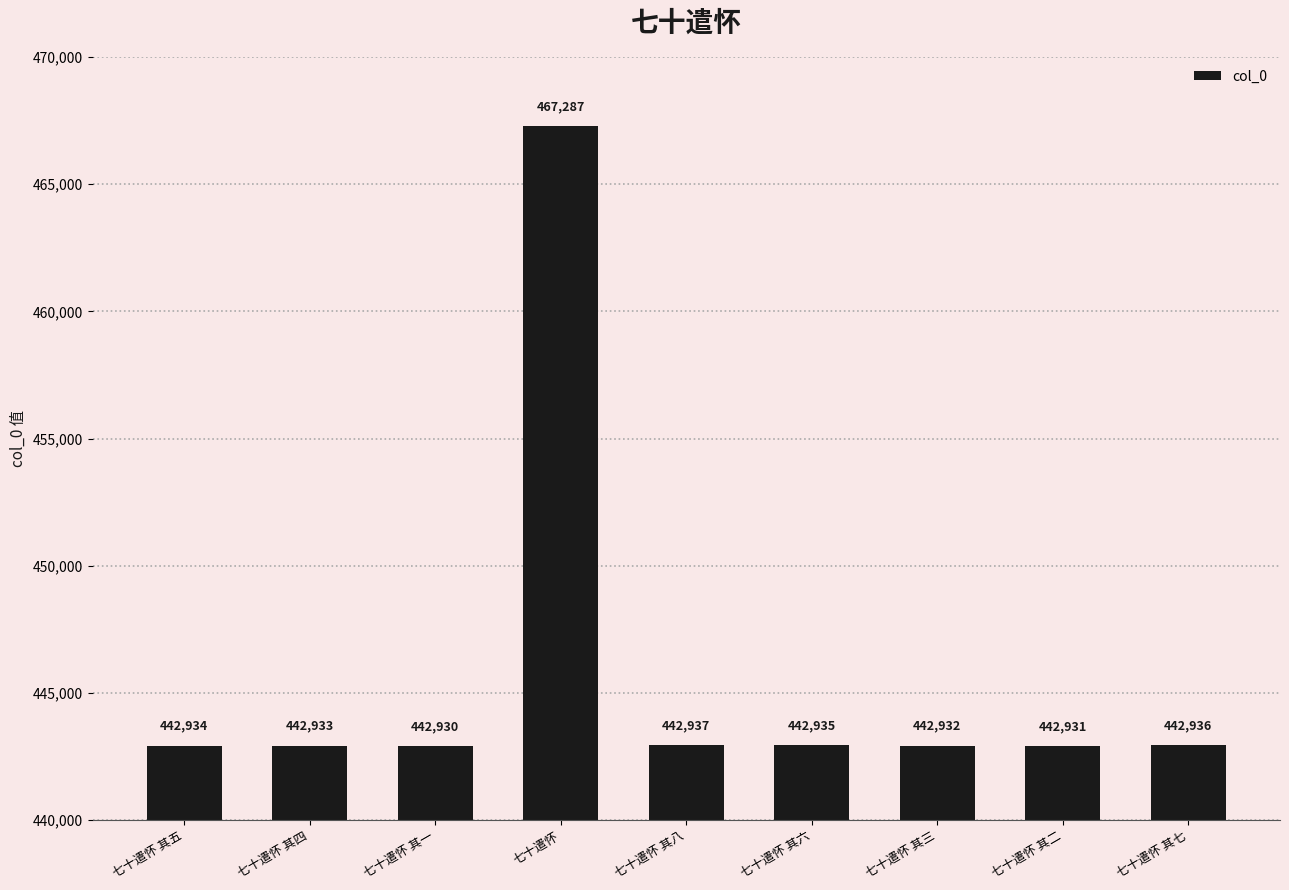

What is the ratio of the value at 七十遣怀 其二 to the value at 七十遣怀 其七?

1.0